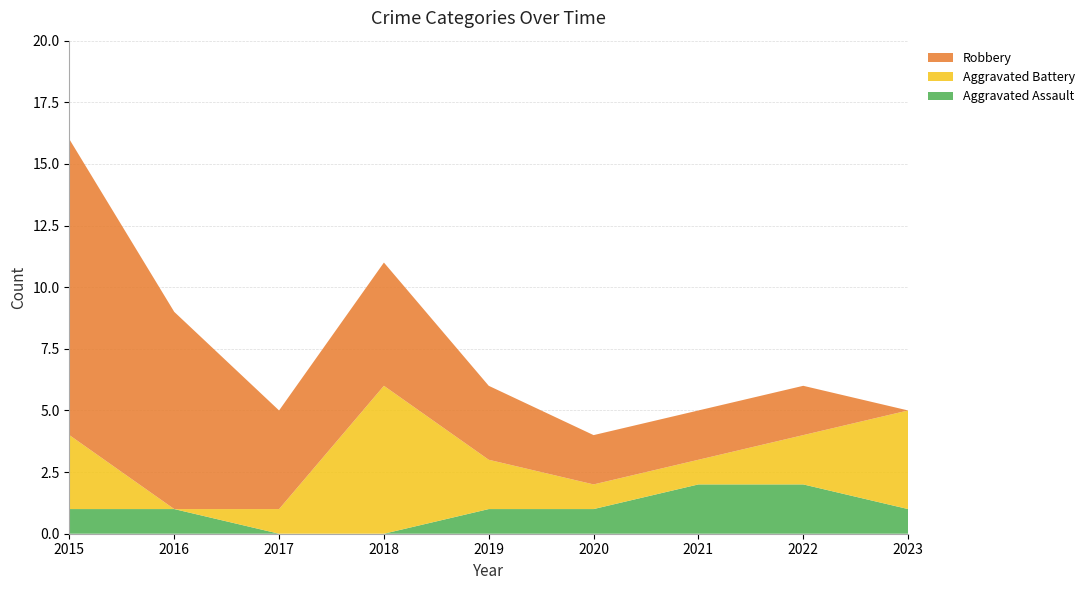

Reading left to right, transcribe all the data shown in this chart.

Aggravated Assault: 1	1	0	0	1	1	2	2	1
Aggravated Battery: 3	0	1	6	2	1	1	2	4
Robbery: 12	8	4	5	3	2	2	2	0